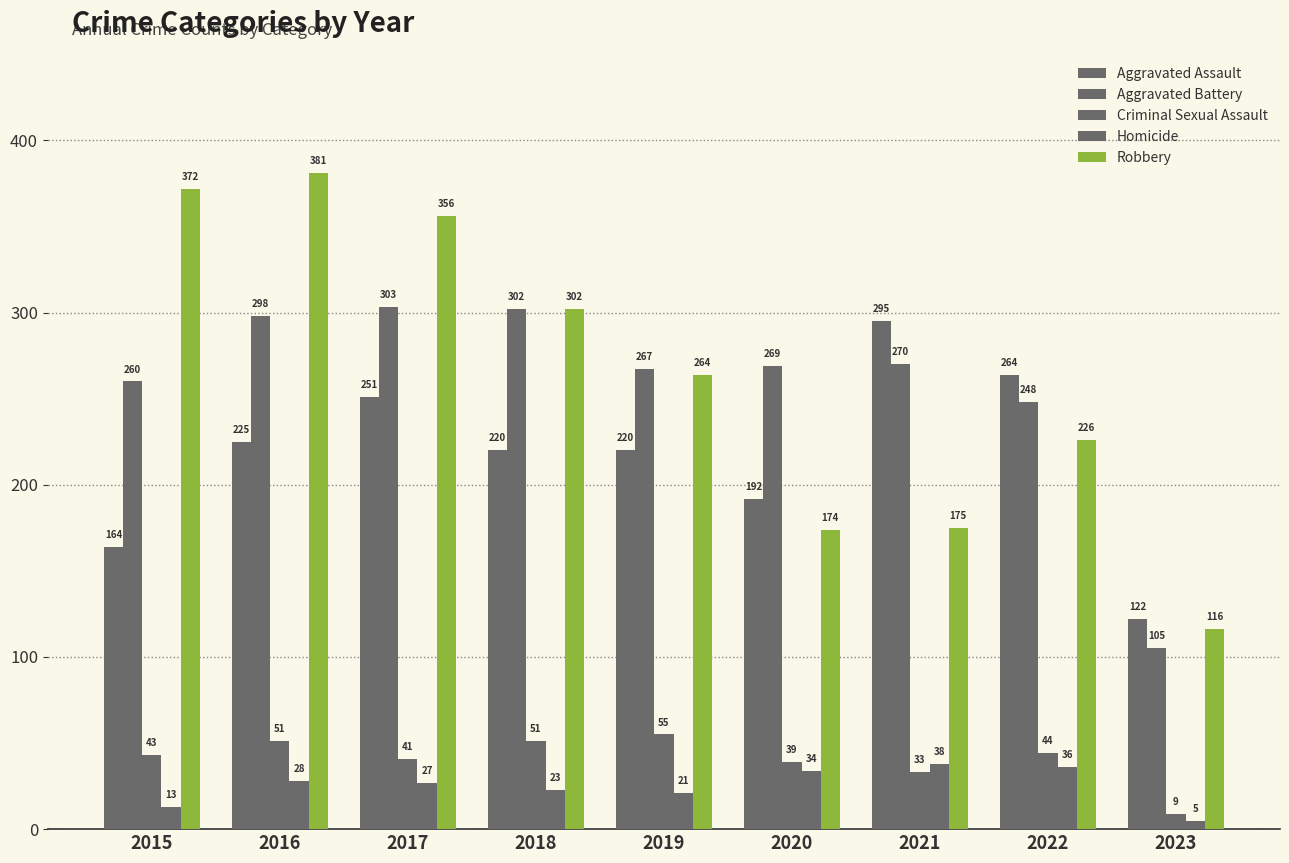

Read the Robbery value at 2022.

226